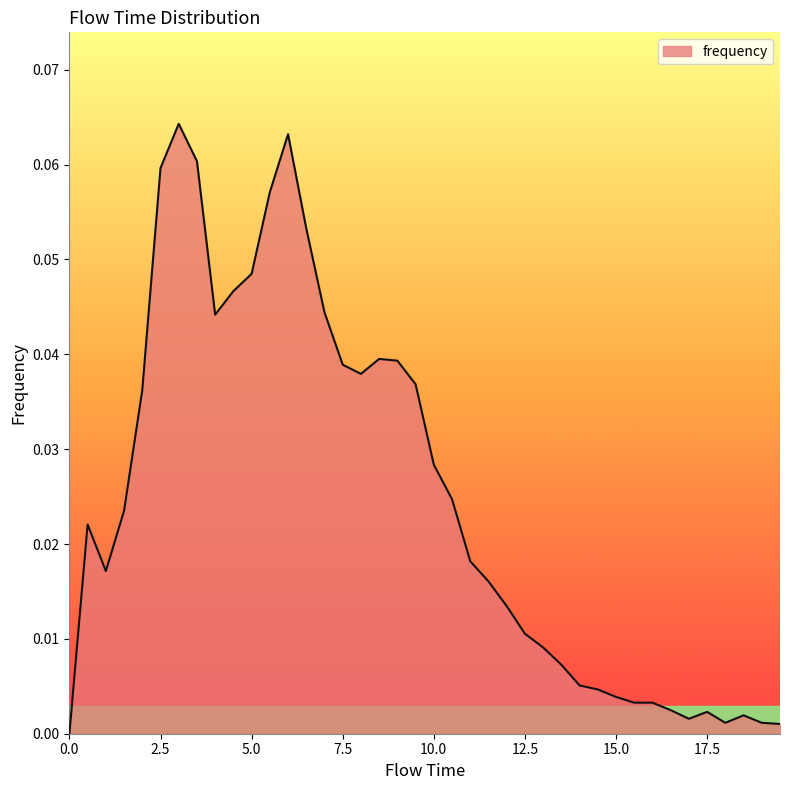

How many points are lower than both their immediate neighbors (excluding endpoints)?

5